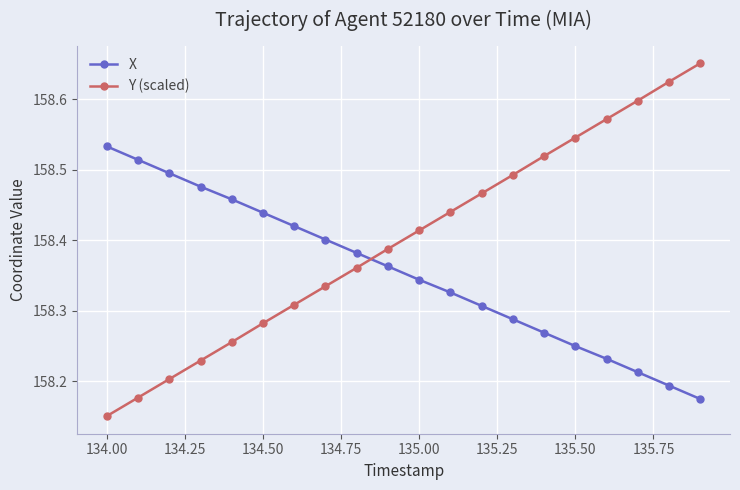

Which series ends up on top after the final intersection of Y (scaled) and X?

Y (scaled)